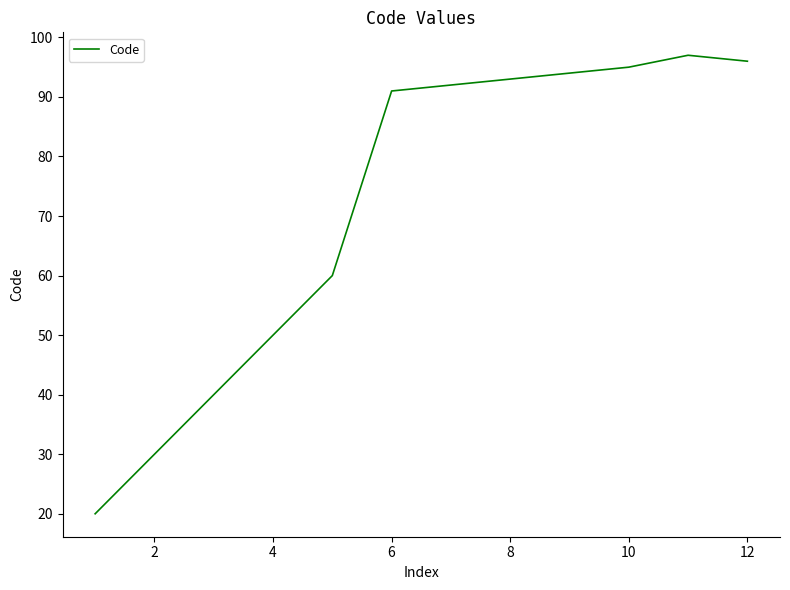

What is the maximum value shown in the chart?

97